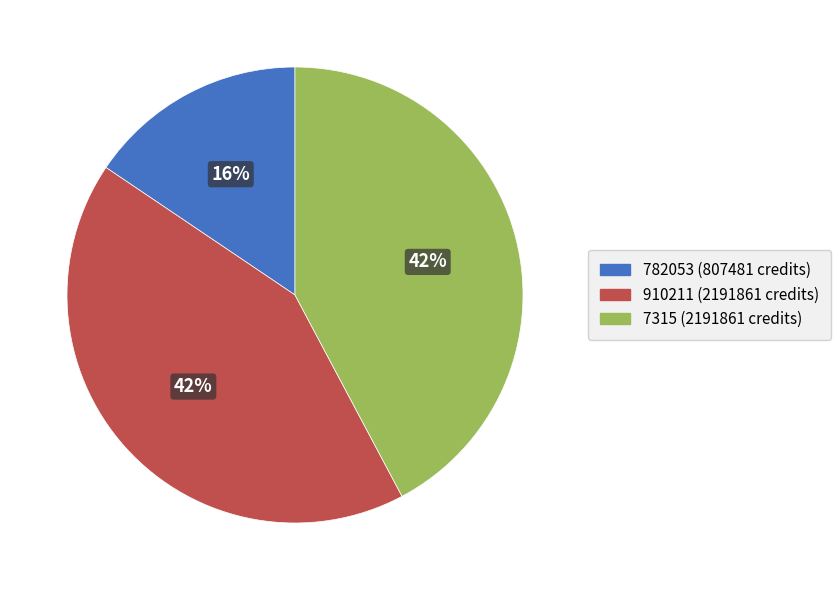

Does 7315 (2191861 credits) account for over 50% of the chart?

No